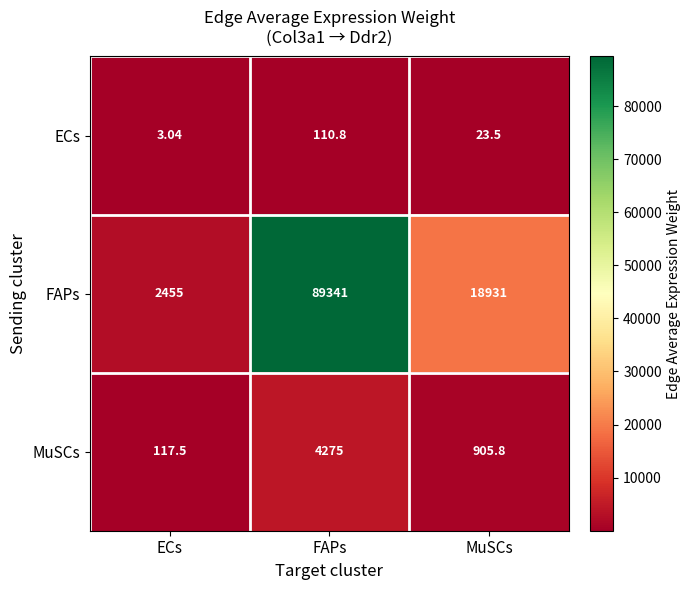

Is the value of FAPs at MuSCs greater than the value of MuSCs at FAPs?

Yes